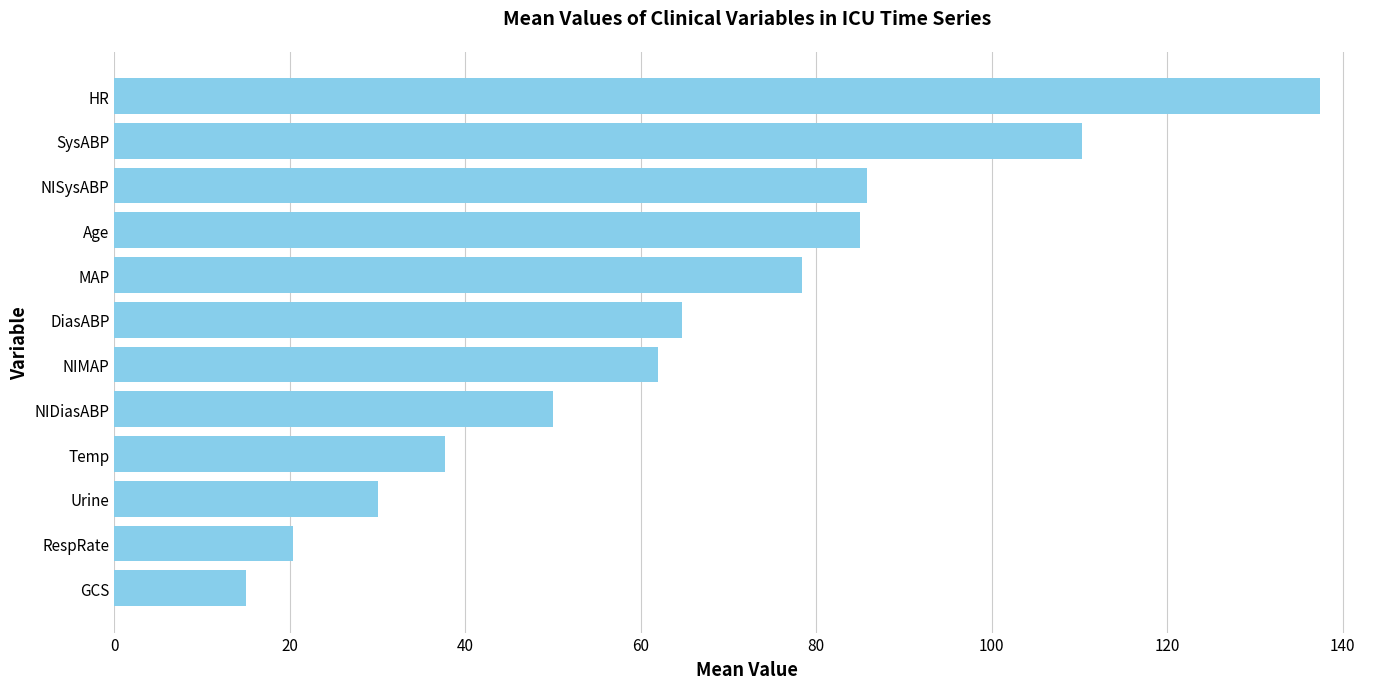

Reading top to bottom, extract all data points from this chart.

137.4	110.3	85.8	85.0	78.3	64.8	61.9	50.0	37.7	30.0	20.4	15.0